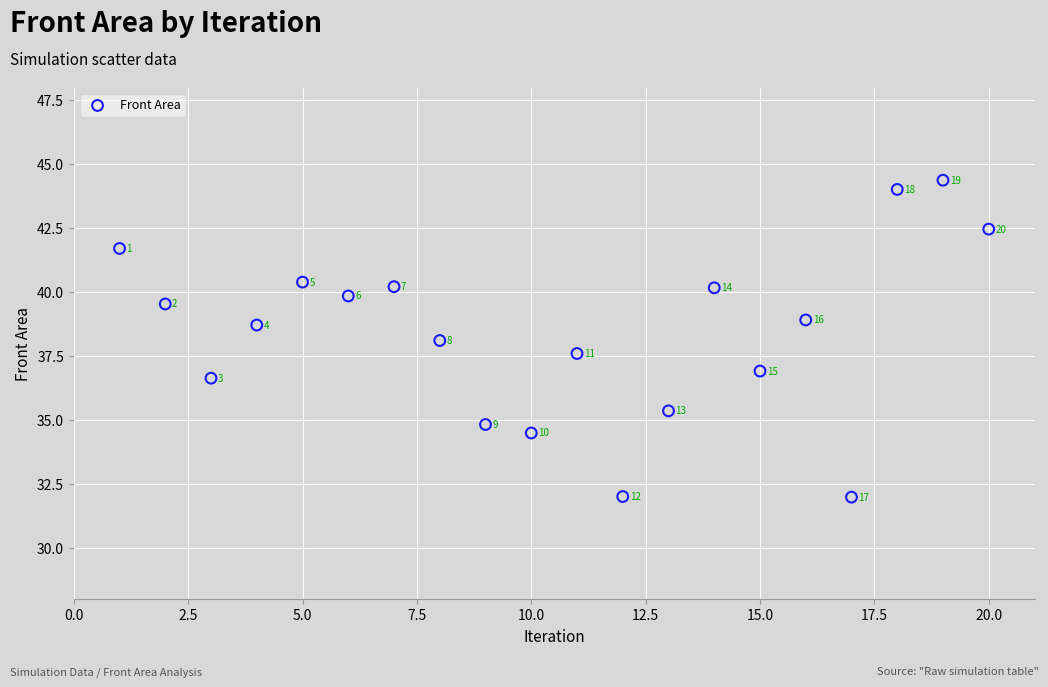

What Y value in the scatter plot is closest to 38?

38.1